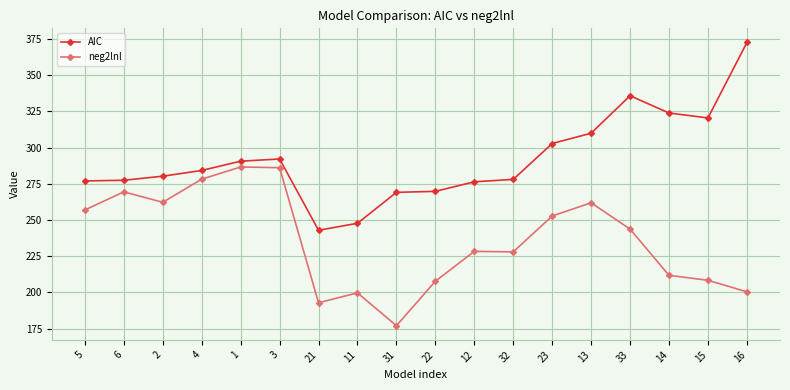

Which series has the largest total across all categories?

AIC